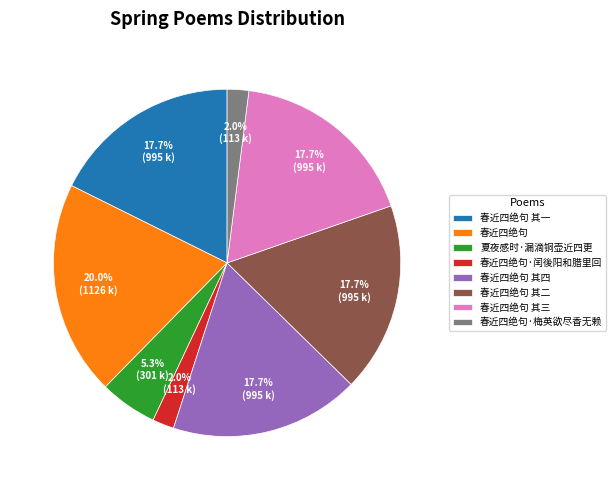

Count the number of slices in the pie.

8